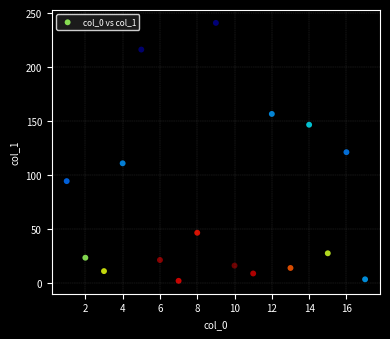

What is the range of X values (max minus min)?

16.0